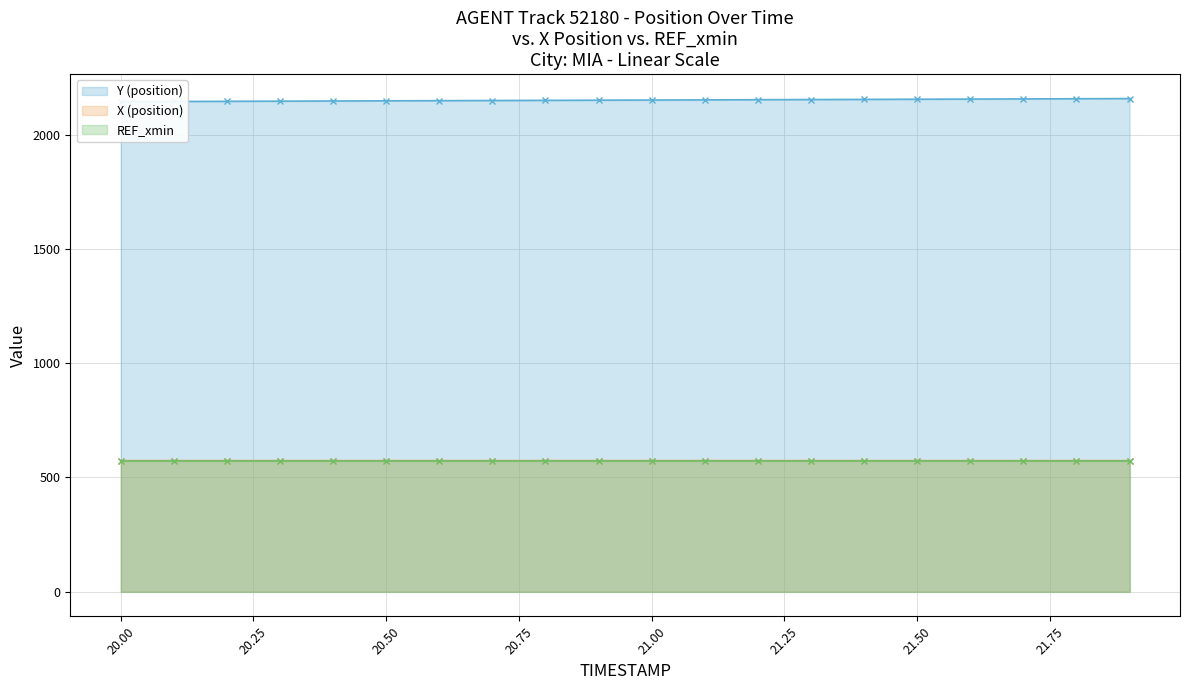

Rank the categories by Y (position) value from highest to lowest.

21.9, 21.8, 21.7, 21.6, 21.5, 21.4, 21.3, 21.2, 21.1, 21.0, 20.9, 20.8, 20.7, 20.6, 20.5, 20.4, 20.3, 20.2, 20.1, 20.0